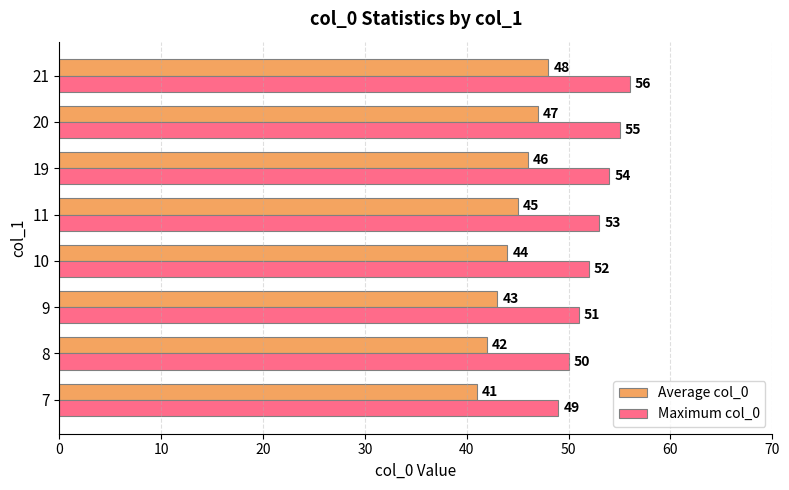

What is the sum of the Average col_0 values at 8 and 21?

90